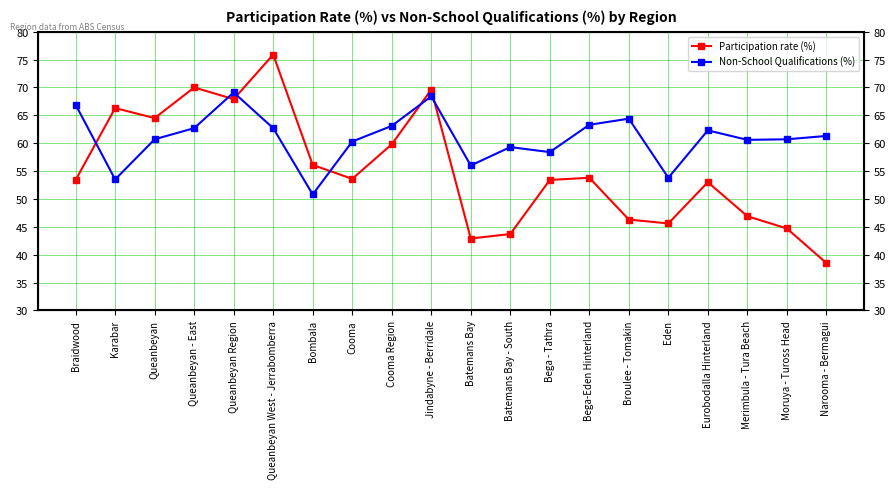

What is the value of the Non-School Qualifications (%) point at the 5th from the left?

69.1